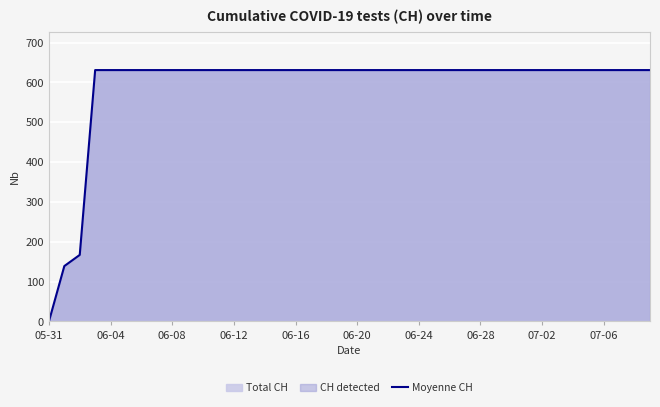

Reading right to left, extract all data points from this chart.

631	631	631	631	631	631	631	631	631	631	631	631	631	631	631	631	631	631	631	631	631	631	631	631	631	631	631	631	631	631	631	631	631	631	631	631	631	167	139	0